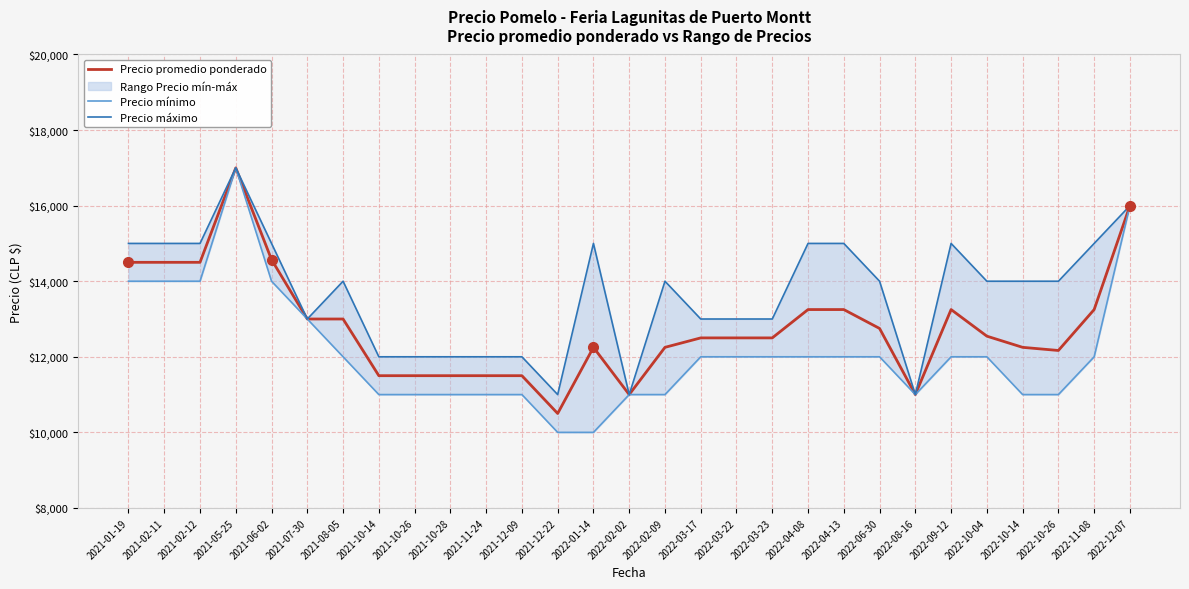

How many interior local peaks does the Precio mínimo series have?

1